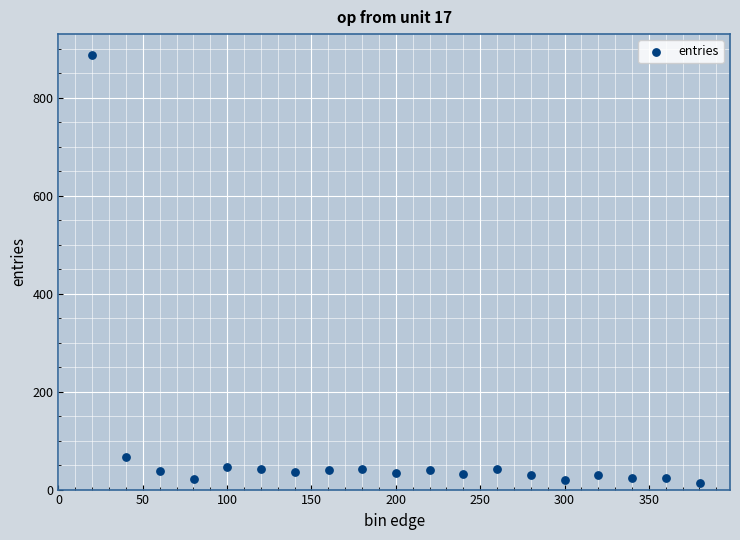

What Y value in the scatter plot is closest to 450?

66